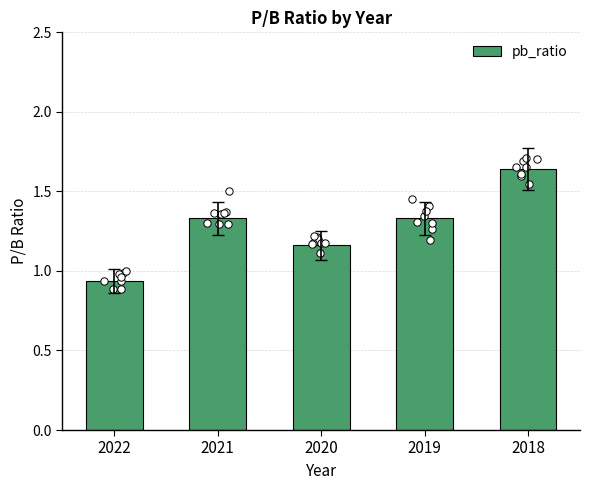

Between 2018 and 2021, which is larger?

2018